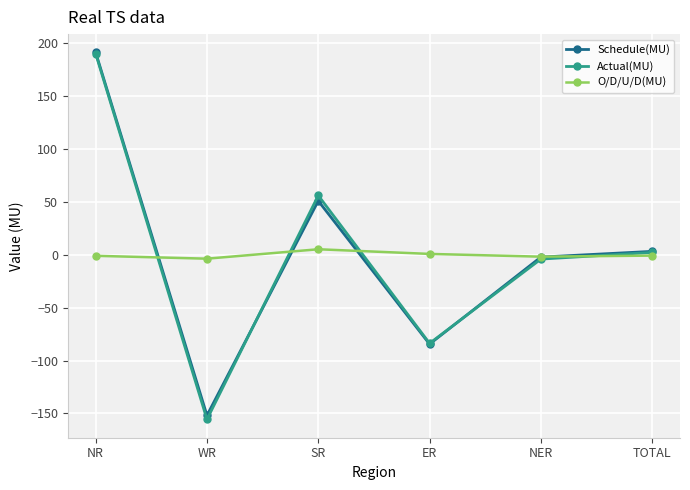

What is the difference between the Actual(MU) values at TOTAL and SR?

53.8